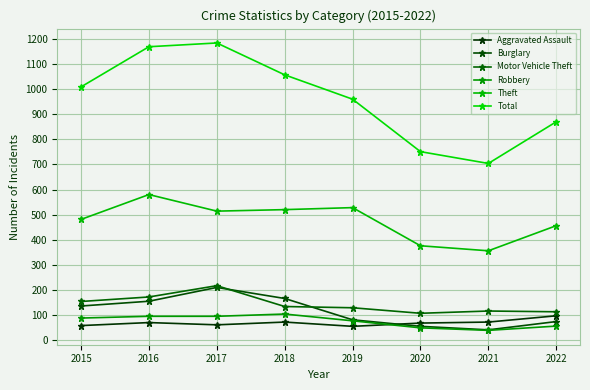

Does the chart have visible grid lines?

Yes